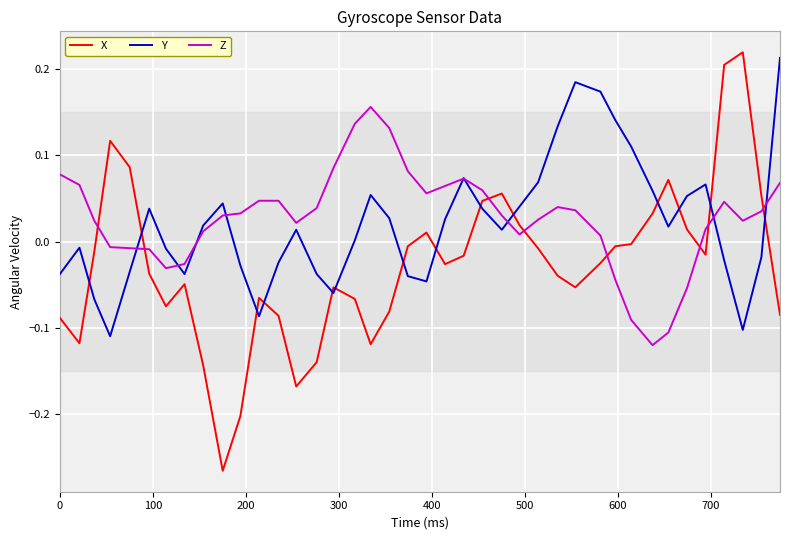

Which series has the largest range (max minus min)?

X